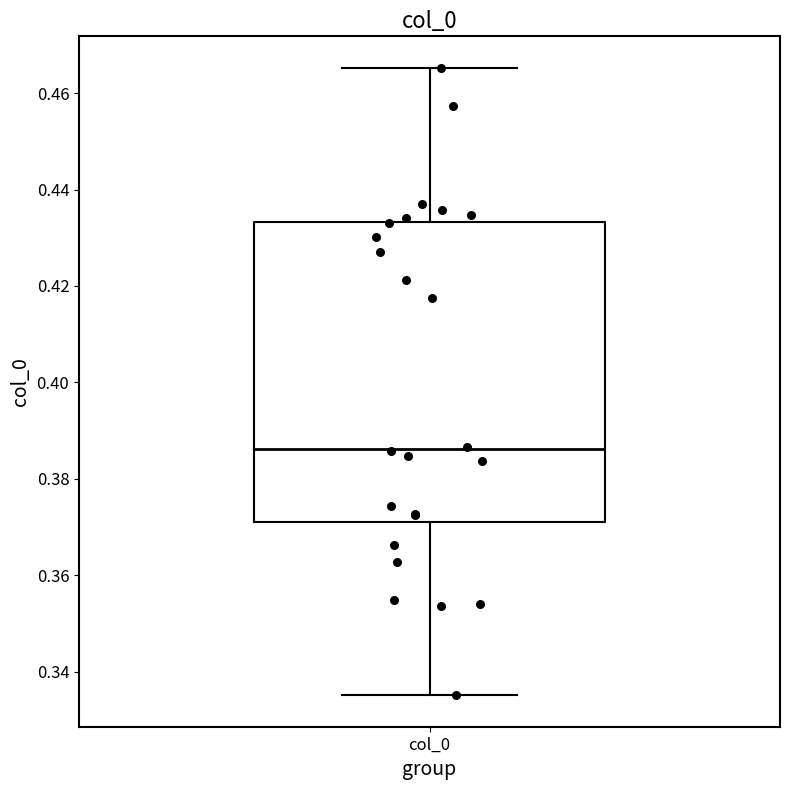

Where is the upper edge of the box for col_0 on the y-axis? The values are not printed on the chart, so give them approximately, as read against the axis.

0.434